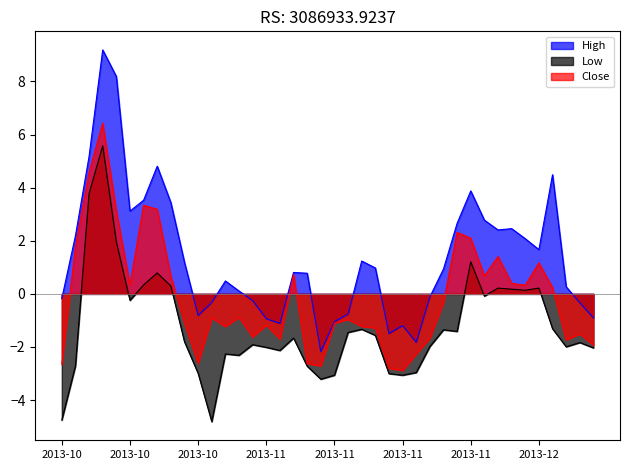

At how many categories does at least one series exceed 2?

15